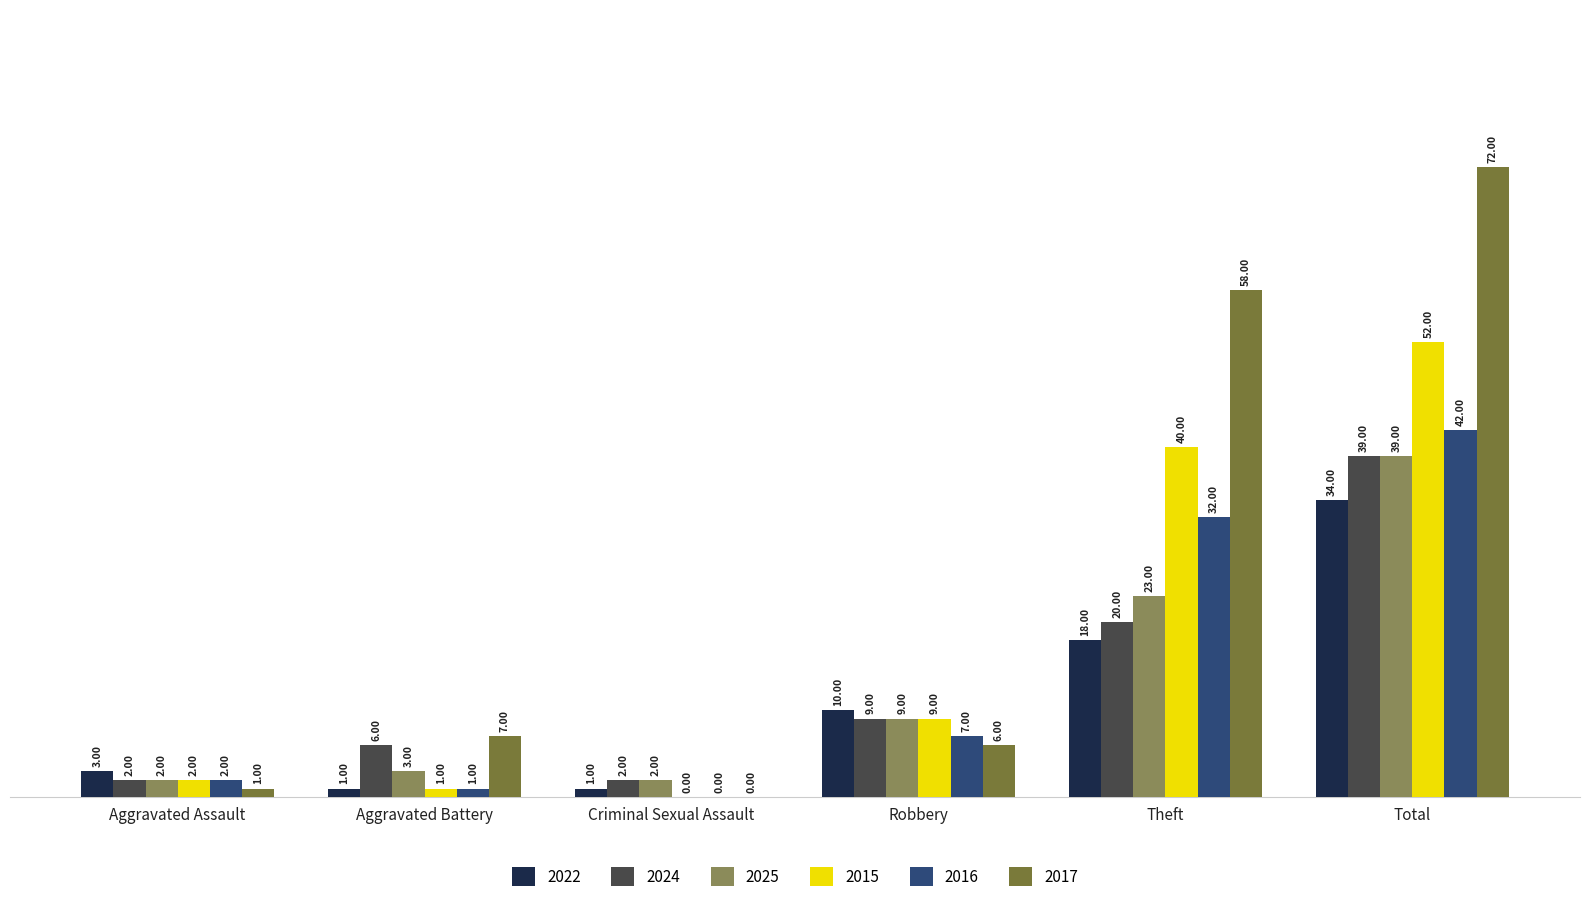

Which series has the largest range (max minus min)?

2017